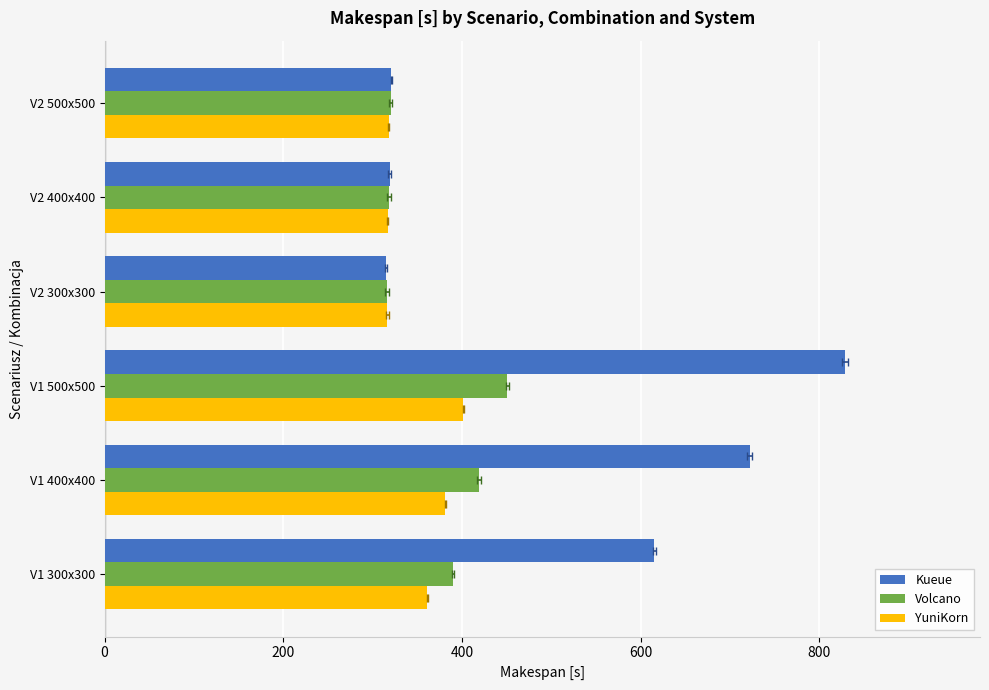

At how many categories does at least one series exceed 474?

3